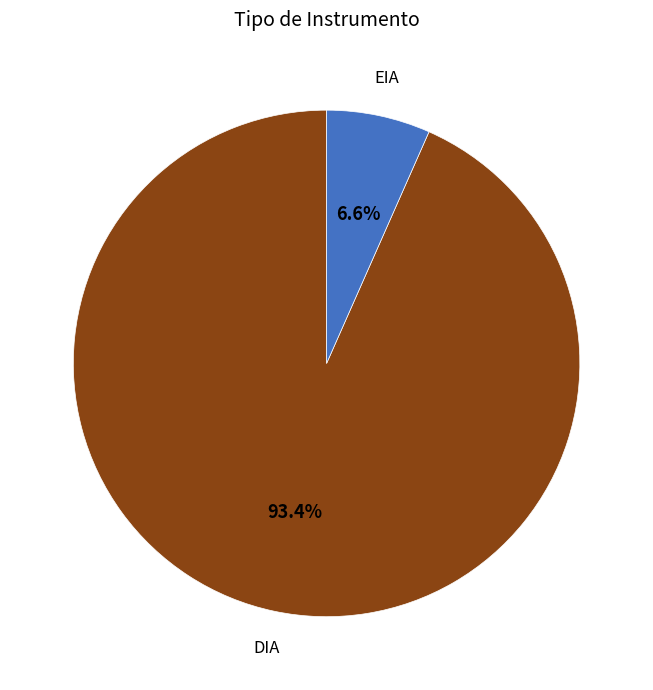

What is the largest slice in the pie chart?

DIA